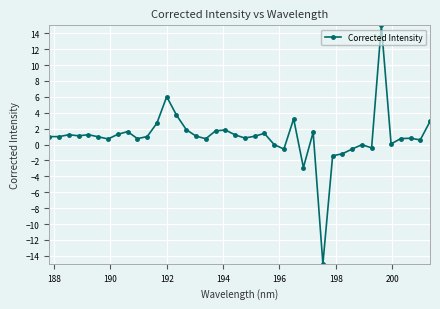

True or false: the data has more than 1 interior local peaks.

True